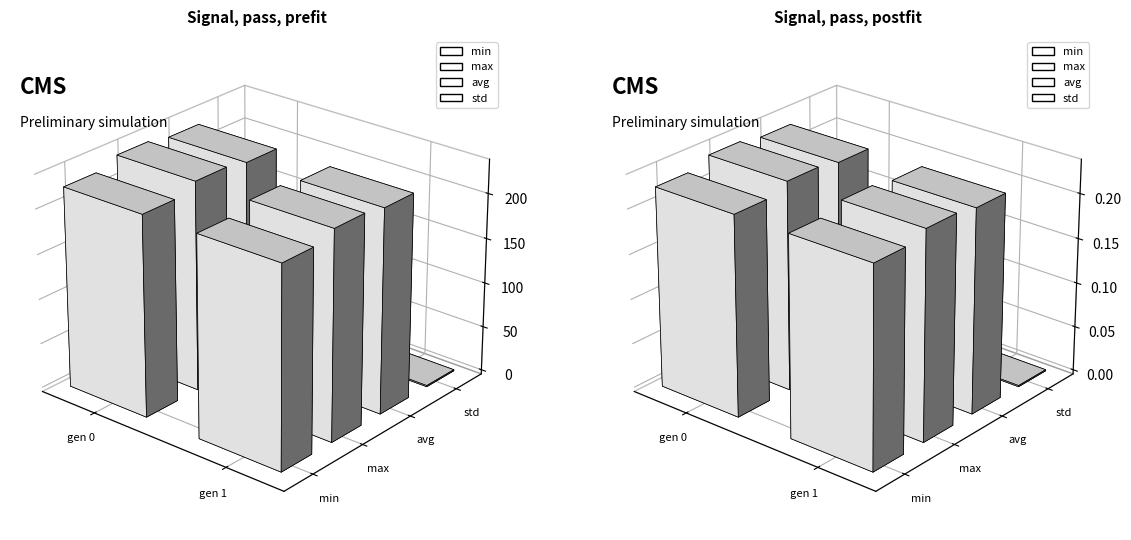

At which category is the sum across all series the highest?

gen 0